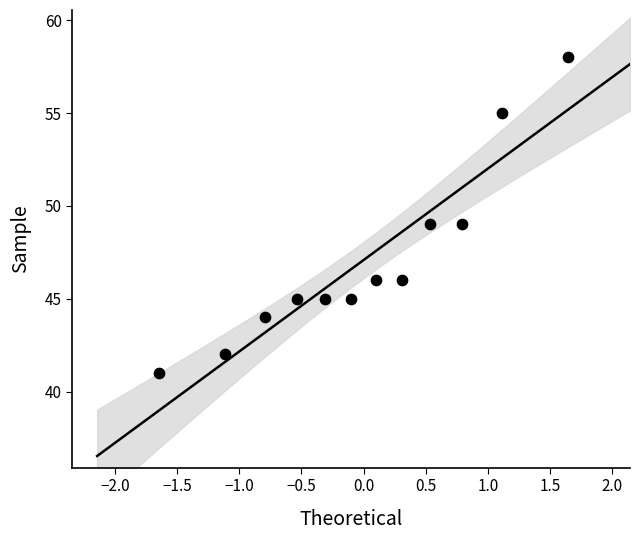

What is the average Y value?

47